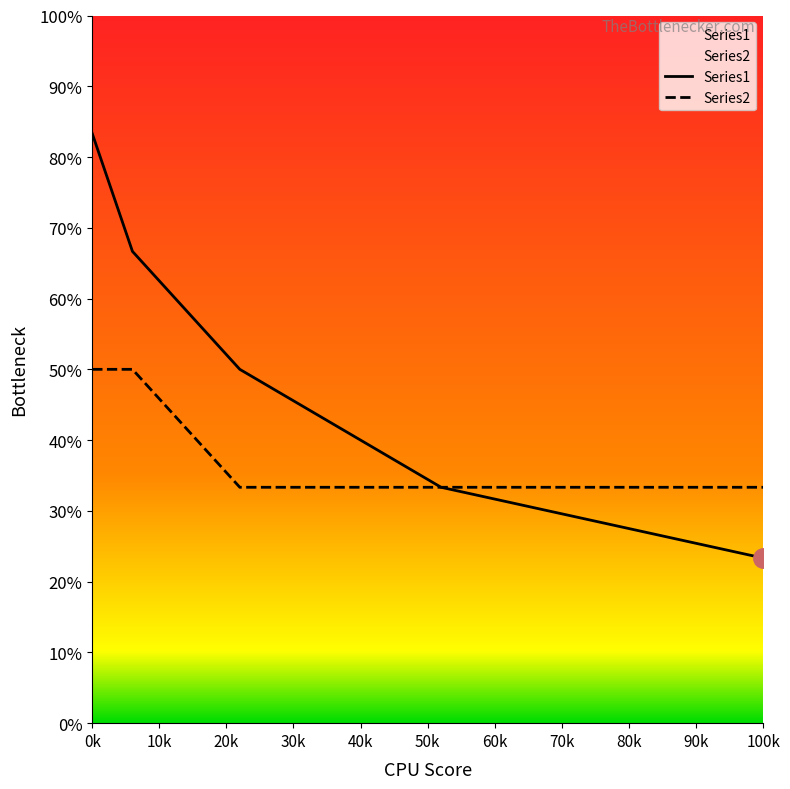

At which category is the sum across all series the highest?

0k